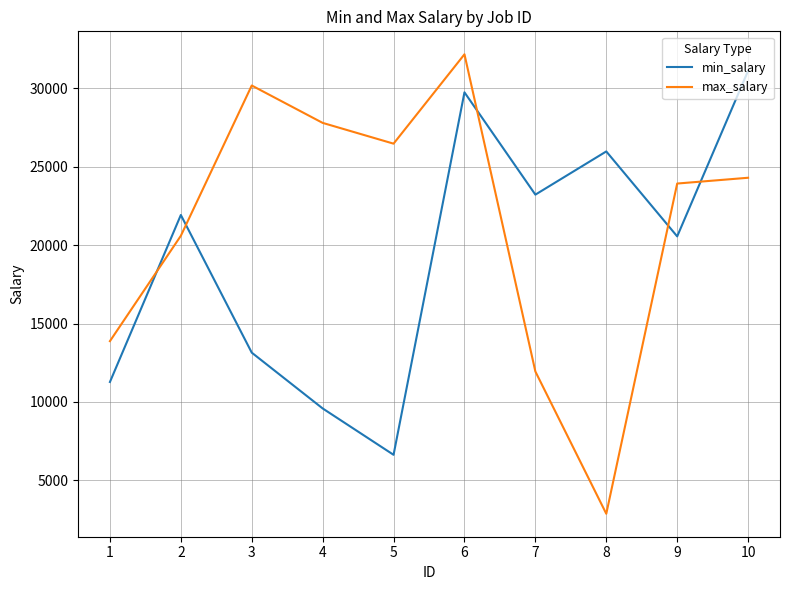

Which series has the largest total across all categories?

max_salary